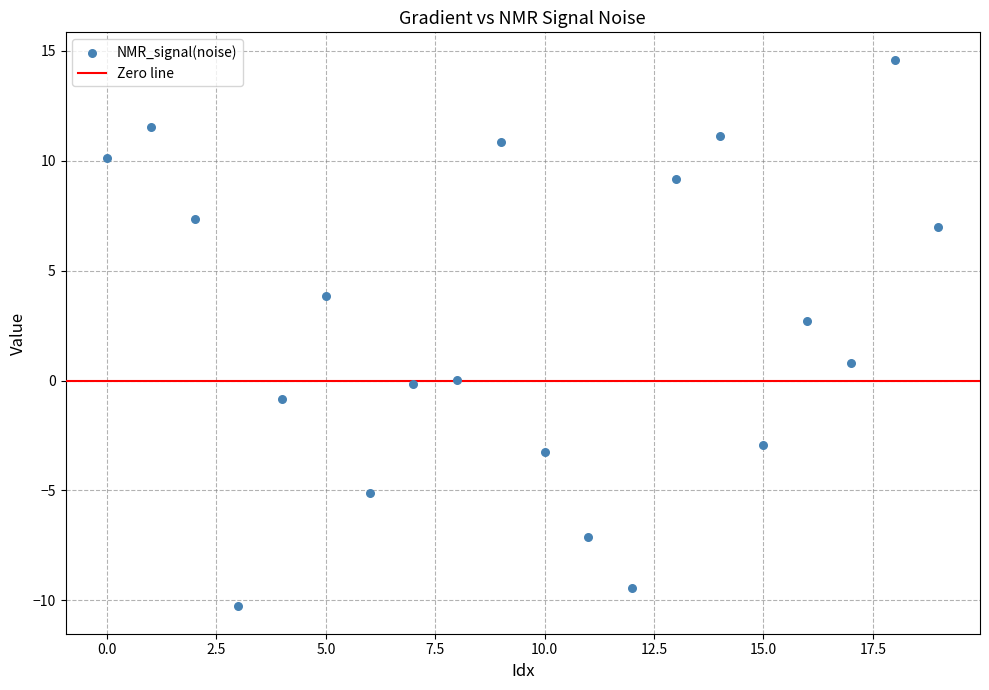

What is the range of Y values (max minus min)?

24.9